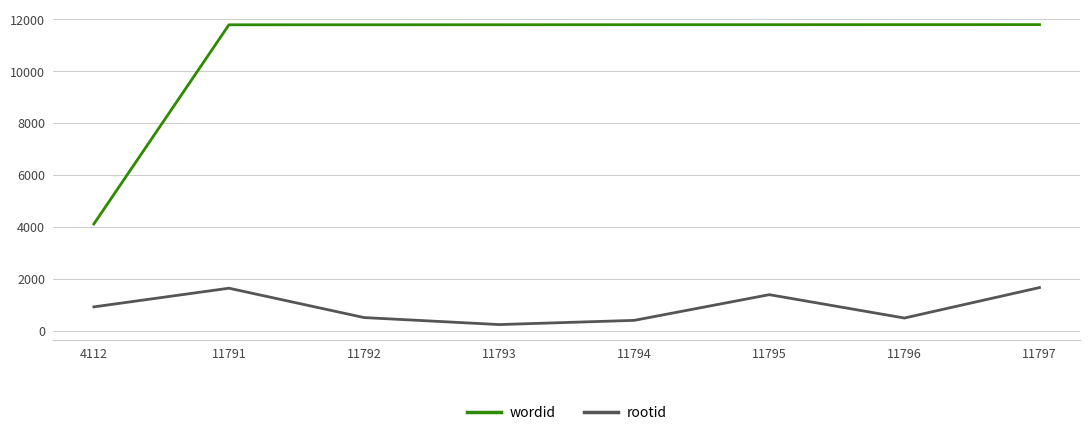

What is the minimum value for rootid?

234